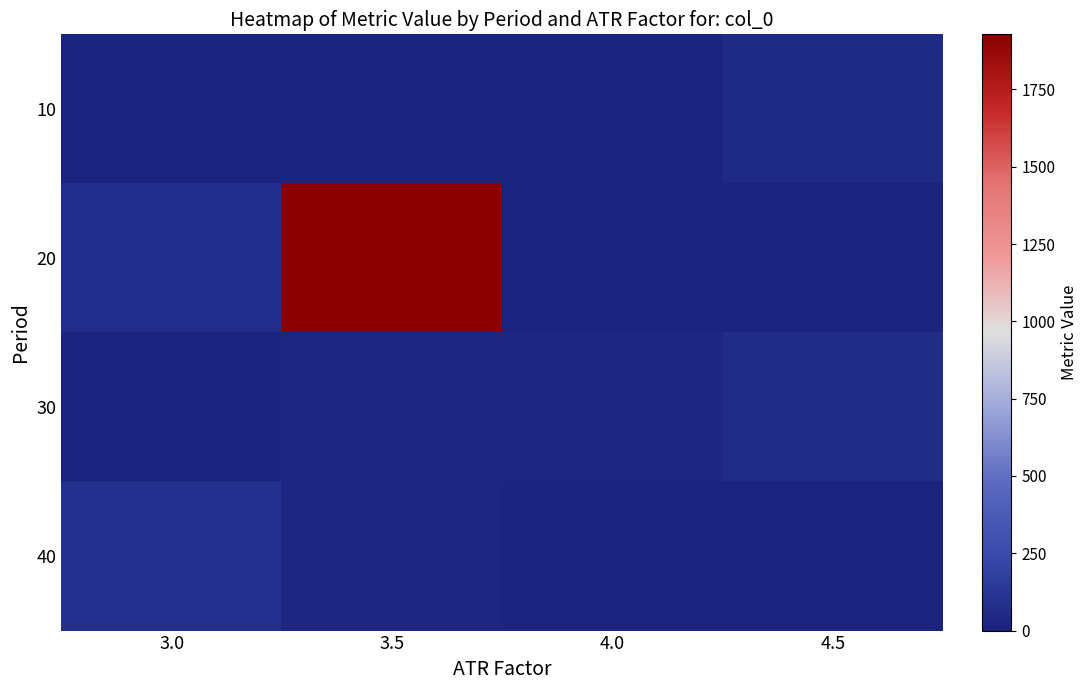

At which category is the sum across all series the highest?

3.5